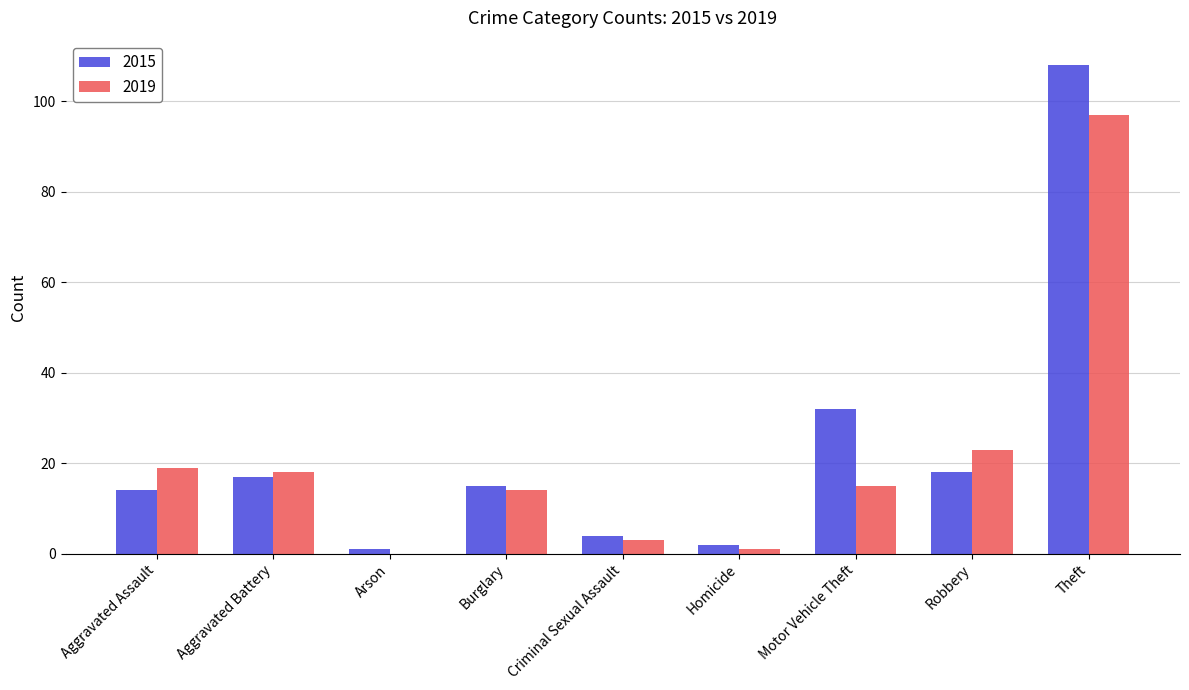

Where does the 2015 series first go above 15?

Aggravated Battery